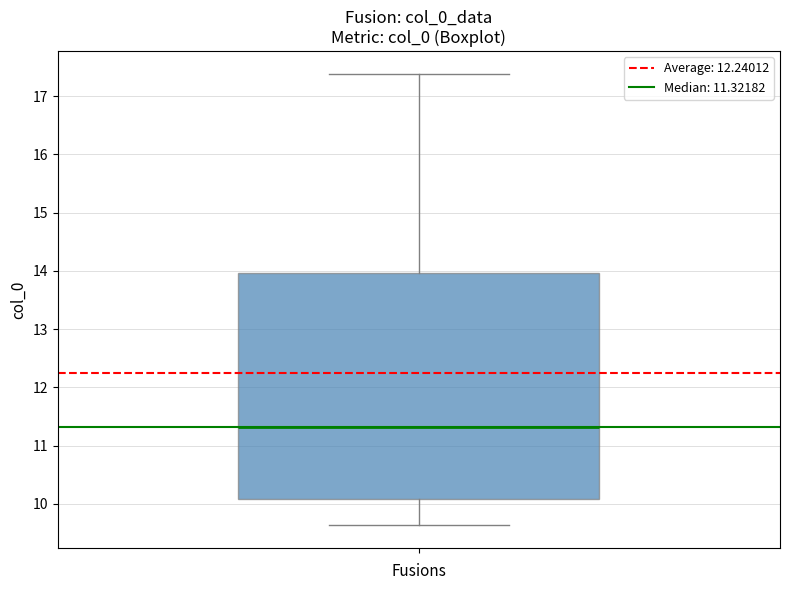

Read this box plot against the y-axis: the position of the median line, the range covered by the box, and the ends of both whiskers. The values are not printed on the chart, so give them approximately, as read against the axis.

median 11.3, box 10.1 to 14.0, whiskers 9.6 to 17.4